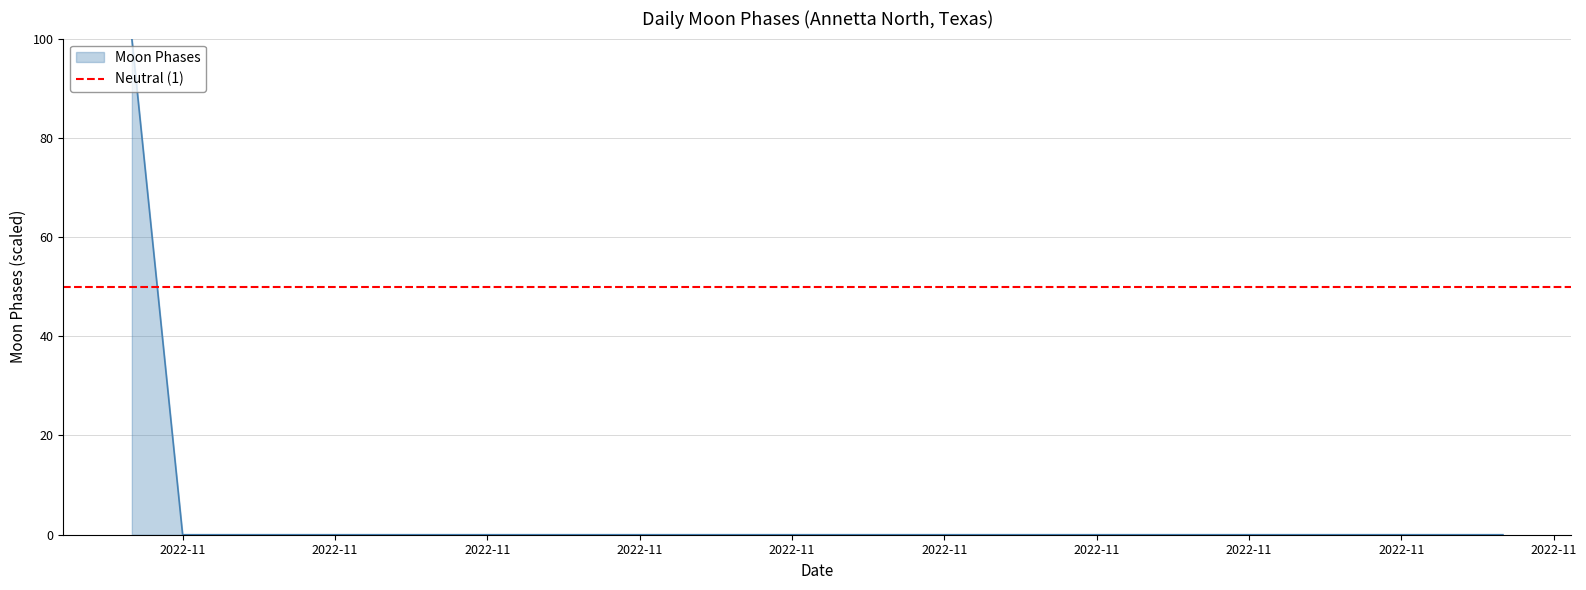

The chart shows a value of 0 at 2022-11. True or false?

True